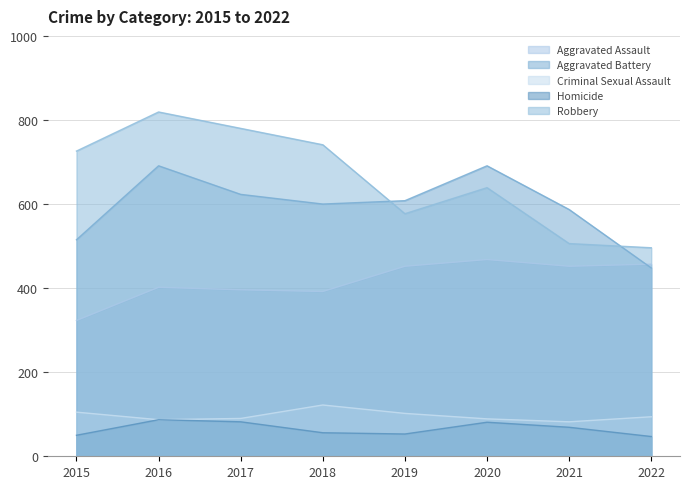

Reading left to right, what are all the values shown in this chart?

Aggravated Assault: 2015=323	2016=402	2017=396	2018=392	2019=452	2020=468	2021=452	2022=457
Aggravated Battery: 2015=515	2016=691	2017=623	2018=600	2019=608	2020=691	2021=587	2022=448
Criminal Sexual Assault: 2015=105	2016=87	2017=90	2018=122	2019=102	2020=89	2021=82	2022=94
Homicide: 2015=50	2016=87	2017=82	2018=56	2019=53	2020=81	2021=69	2022=47
Robbery: 2015=726	2016=819	2017=780	2018=741	2019=577	2020=639	2021=506	2022=496